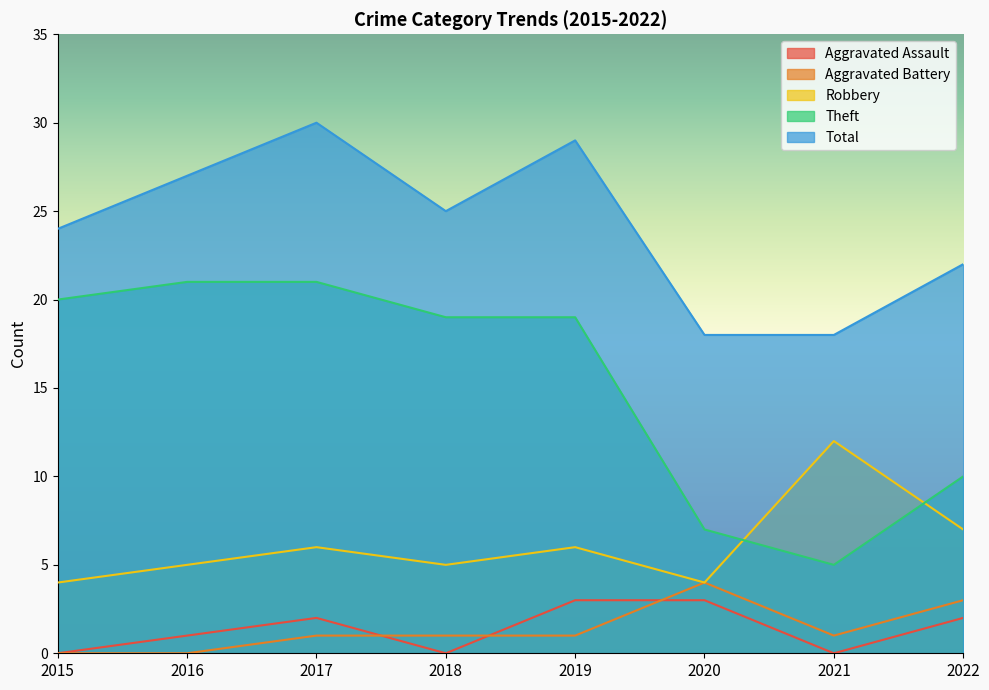

Between 2020 and 2021, which series saw the biggest shift?

Robbery